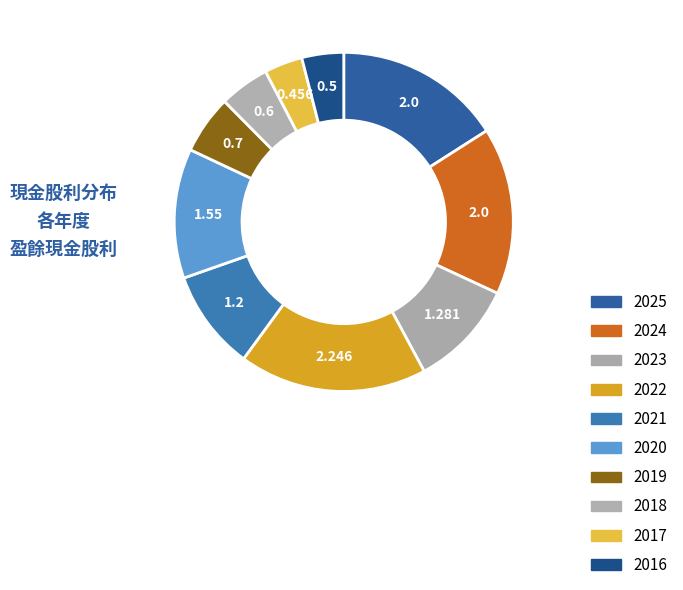

To the nearest percent, what is the difference between the largest and smallest slice percentages?

14%